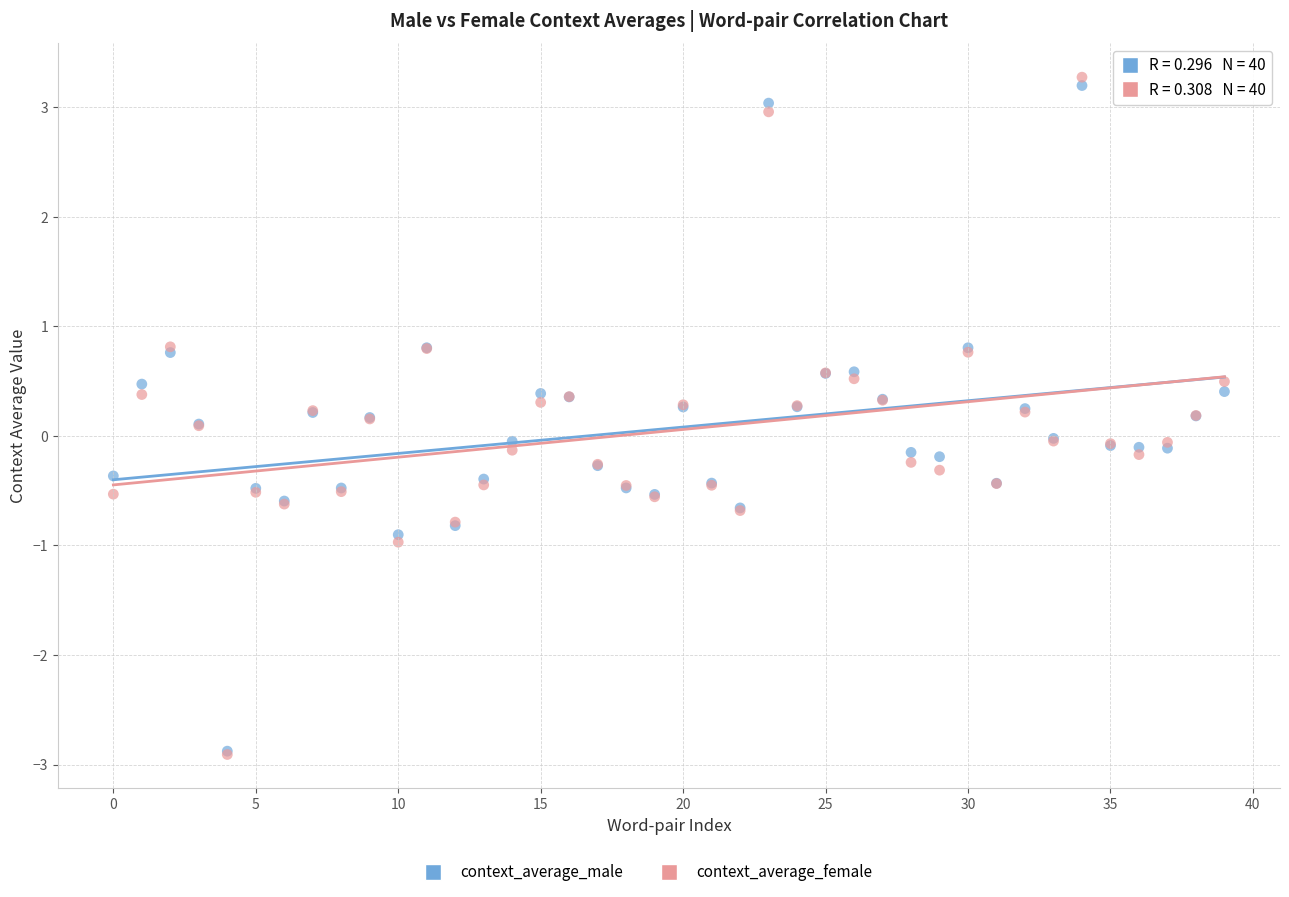

Which series contains the highest Y value?

context_average_female